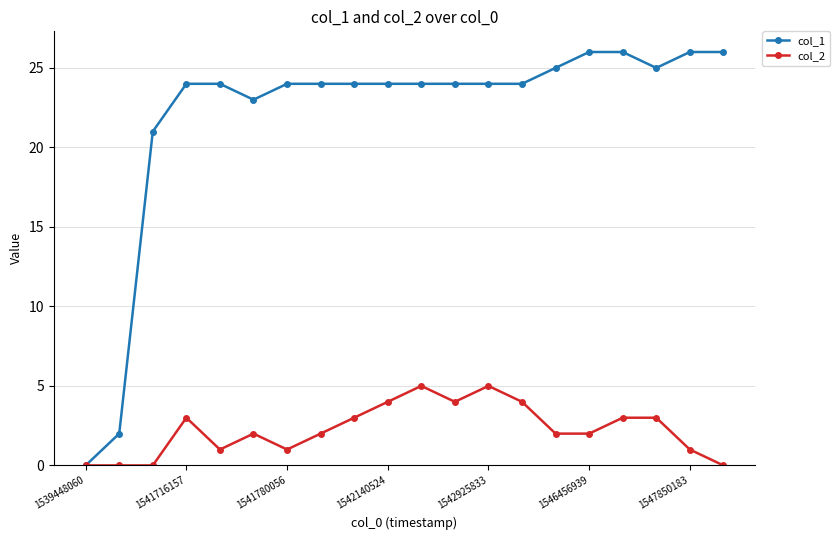

Which series has the largest total across all categories?

col_1